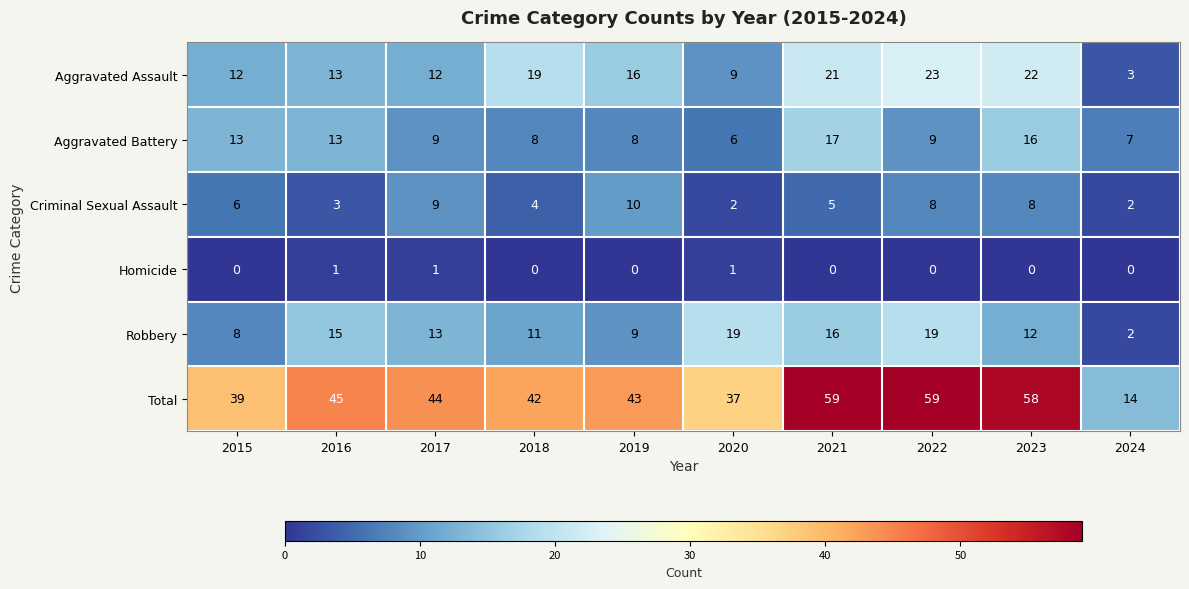

How many series are shown in this chart?

6